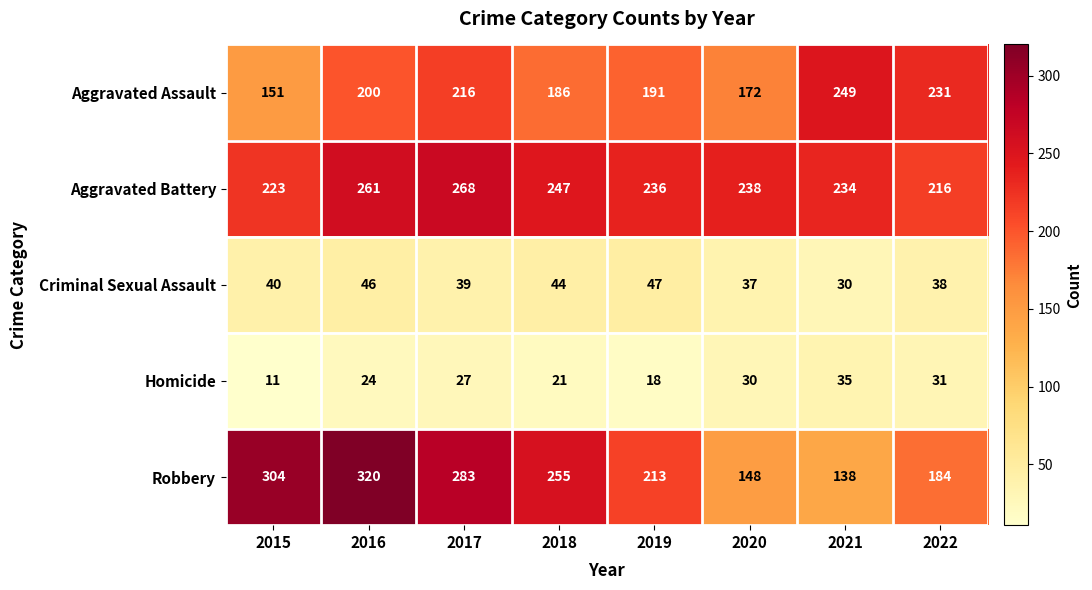

The Robbery series shows 218 at 2021. True or false?

False